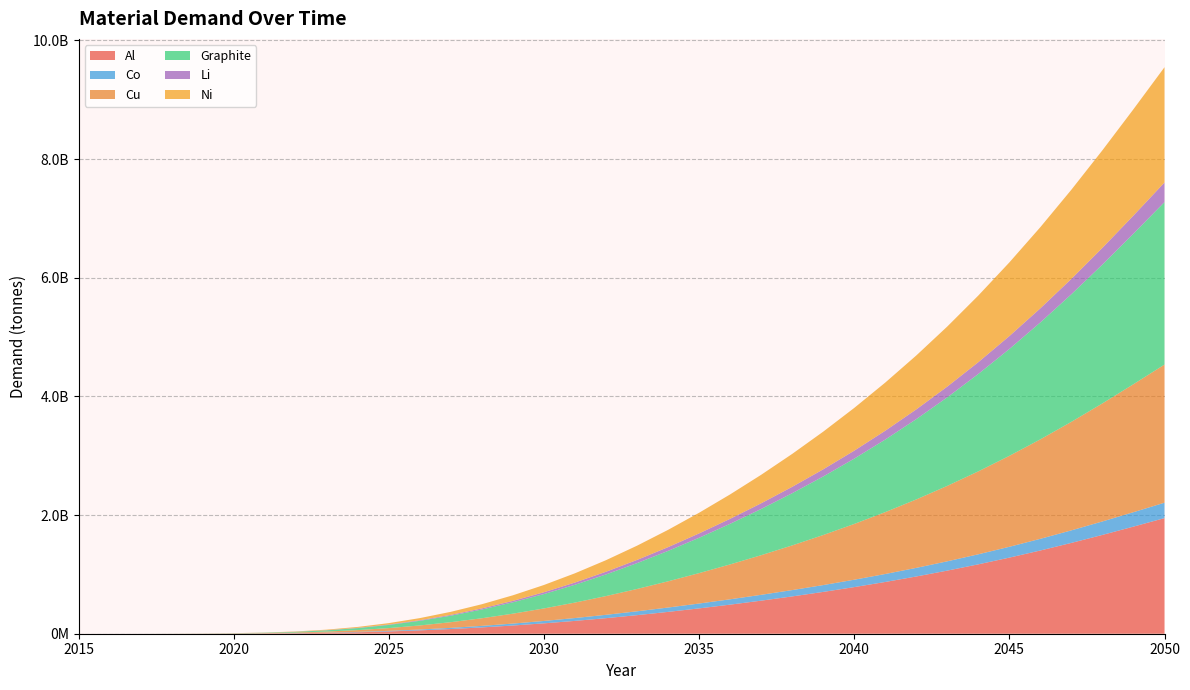

Reading left to right, list all the values displayed in this chart.

Al: 0.0	24463.8	103515.2	319993.3	846507.6	1992775.1	4246078.3	8268630.5	14832620.8	24697364.6	38480055.3	56579922.0	79197538.4	106416686.0	138290624.3	174874843.2	216200634.8	262226264.9	312819443.0	367775325.5	426886583.9	490019256.8	557187597.8	628579798.0	704546490.0	785543753.4	872070125.3	964598655.3	1063570529.2	1169386954.9	1282408071.4	1402851087.5	1530639148.8	1665160458.0	1805085438.7	1948300854.0
Co: 0.0	6708.6	28195.0	86693.9	228233.8	534710.1	1133033.8	2192031.7	3901055.3	6432295.5	9901330.6	14343401.9	19717230.1	25928803.9	32859093.9	40379766.9	48357334.2	56647479.8	65100185.2	73575065.6	81969739.9	90250113.6	98473743.7	106790249.4	115415098.2	124579521.8	134477647.3	145226337.0	156862184.6	169364283.2	182691434.9	196803614.9	211662706.8	227203573.8	243297368.4	259721934.8
Cu: 0.0	29703.2	125636.6	388259.8	1026821.4	2416606.5	5147678.0	10021120.2	17969519.3	29907220.8	46573060.3	68438392.8	95731023.0	128535410.7	166898232.9	210868829.5	260468143.4	315629782.2	376179776.8	441860021.4	512415137.5	587686564.9	667704325.0	752717383.0	843175966.2	939656614.1	1042779576.7	1153122641.6	1271212919.3	1397520600.0	1532463065.1	1676288088.5	1828896099.2	1989552927.4	2156670276.7	2327725246.0
Graphite: 0.0	33667.8	142520.5	440714.0	1166206.3	2746187.1	5853253.0	11402484.2	20462911.9	34089265.5	53144657.0	78196243.8	109541380.0	147319371.0	191629146.6	242573279.7	300220035.9	364535416.2	435357604.6	512419831.2	595444870.4	684247320.1	778835889.1	879450016.5	986548584.3	1100738253.2	1222693639.8	1353067989.4	1492484397.5	1641519308.1	1800693049.0	1970319179.4	2150287620.7	2339725799.5	2536745263.5	2738355068.0
Li: 0.0	4356.1	18405.2	56829.6	150179.9	353175.6	751726.8	1462163.3	2619375.6	4354739.0	6773111.6	9939651.8	13883791.7	18614414.8	24135614.2	30452599.4	37566886.0	45467301.9	54126760.1	63505660.7	73564650.8	84278498.8	95649485.6	107711778.0	120528668.0	134181467.4	148757536.7	164337712.6	180995530.2	198797228.8	217803677.2	238055239.7	259547481.4	282190126.0	305774021.2	329956541.5
Ni: 0.0	14034.6	59914.2	186492.7	496398.1	1175694.4	2522695.4	4953099.3	8973133.7	15121010.3	23905277.6	35771207.2	51117794.0	70342038.5	93876801.8	122188842.2	155728309.8	194876021.4	239902971.4	290949894.1	348041316.9	411102321.4	479994206.7	554549283.1	634632076.2	720207419.9	811407309.1	908554625.4	1012161224.1	1122846816.2	1241223768.2	1367687699.4	1502202246.4	1644050923.3	1791698758.9	1942800760.9